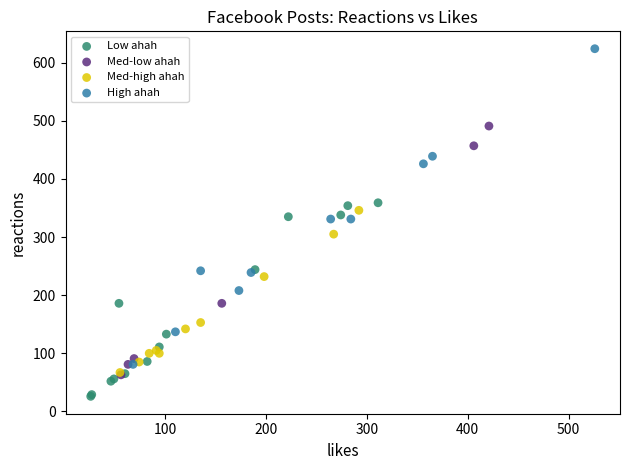

Which series has the widest spread of Y values?

High ahah